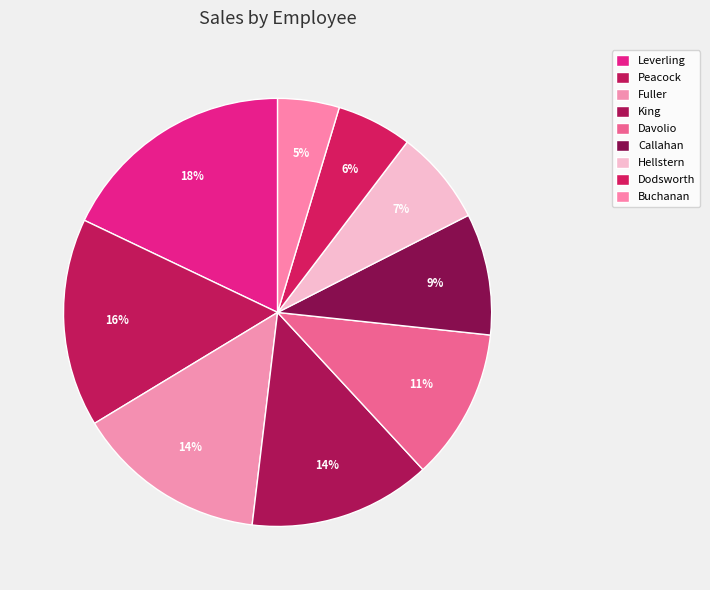

Count the number of slices in the pie.

9